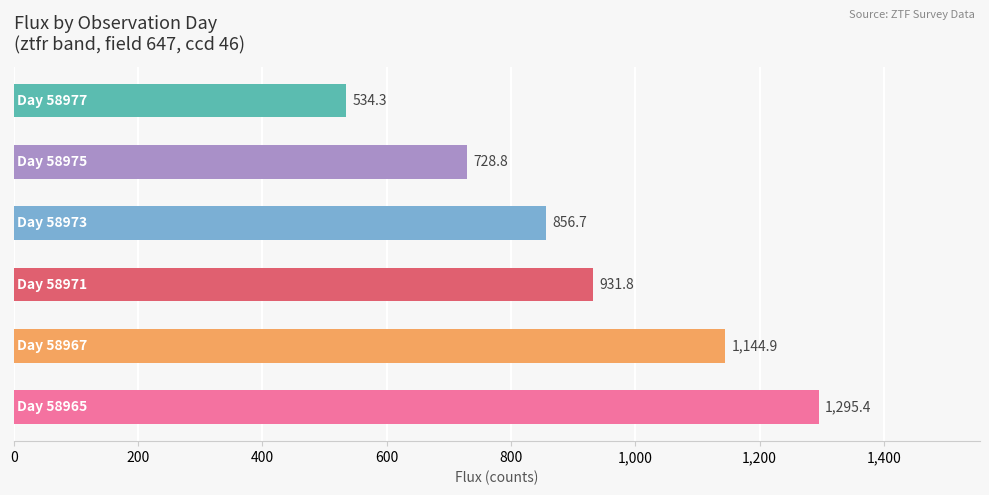

What is the average value?

915.3